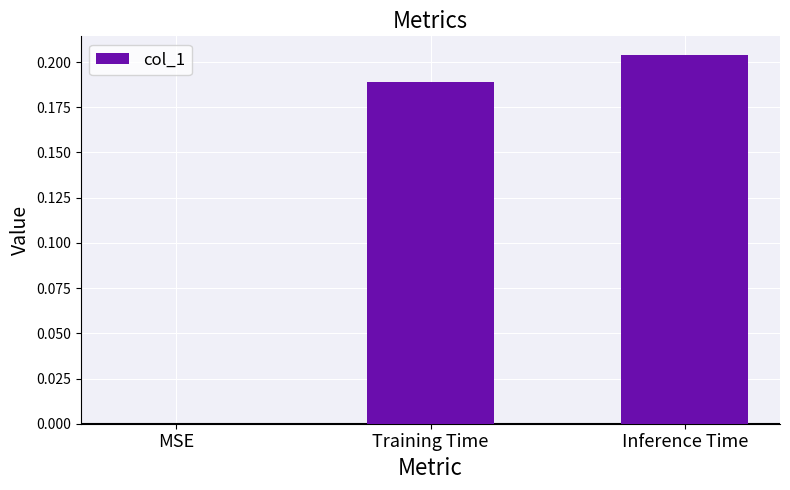

Which has a higher value, MSE or Training Time?

Training Time